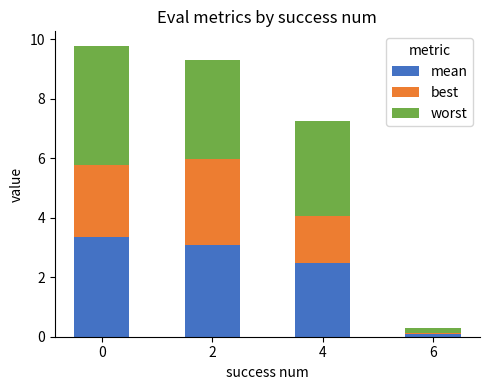

Reading left to right, list the values for the mean series.

3.4	3.1	2.5	0.1